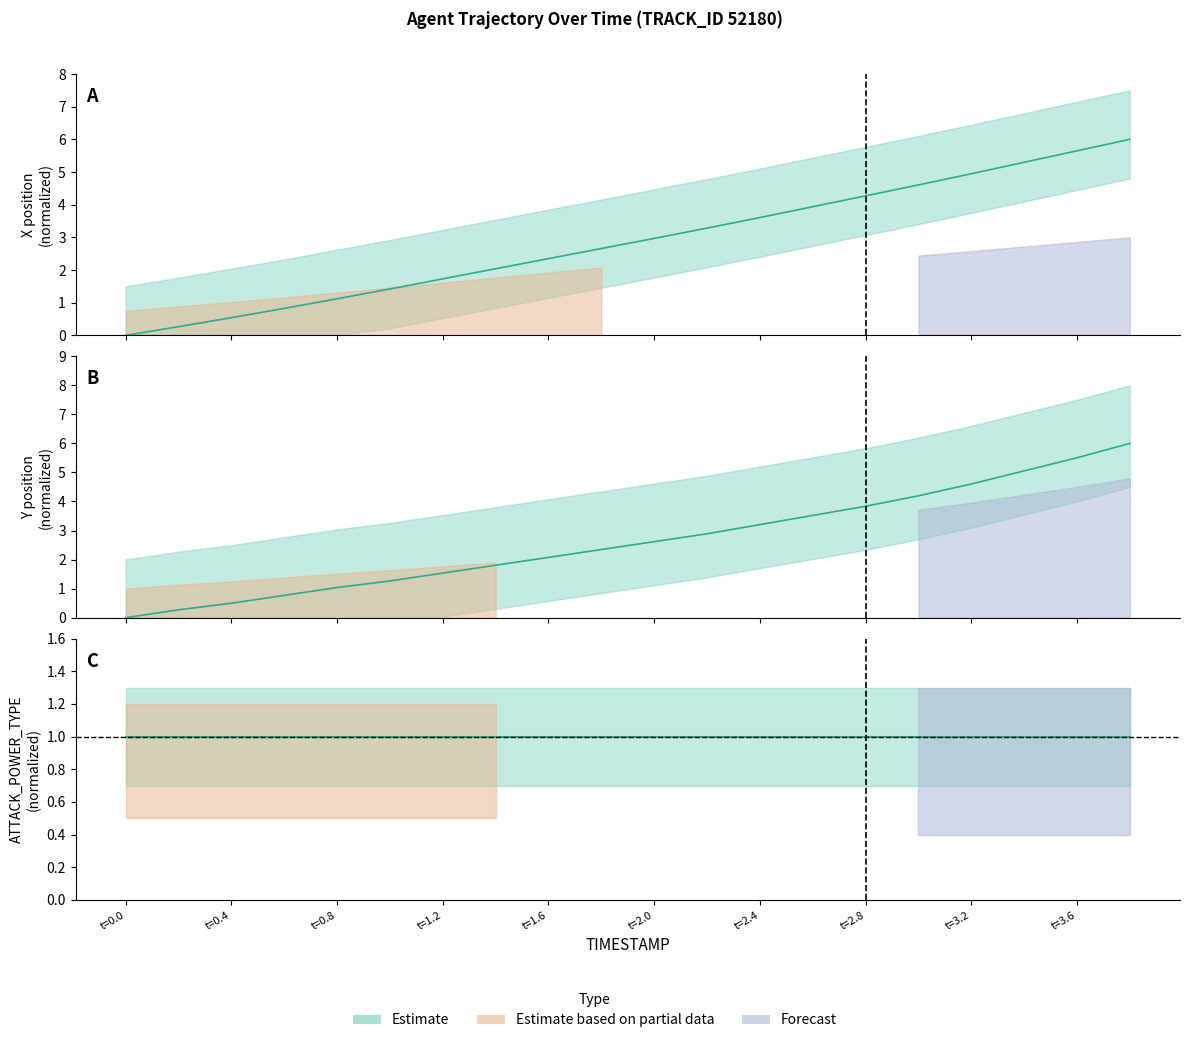

After their last crossing, which series has the higher values: Y or X?

X